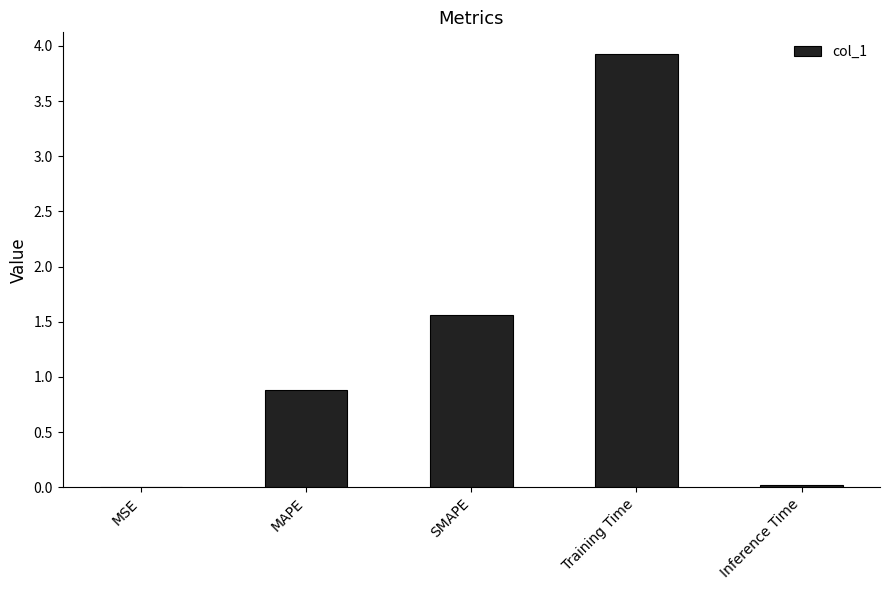

What is the sum of all values?

6.4